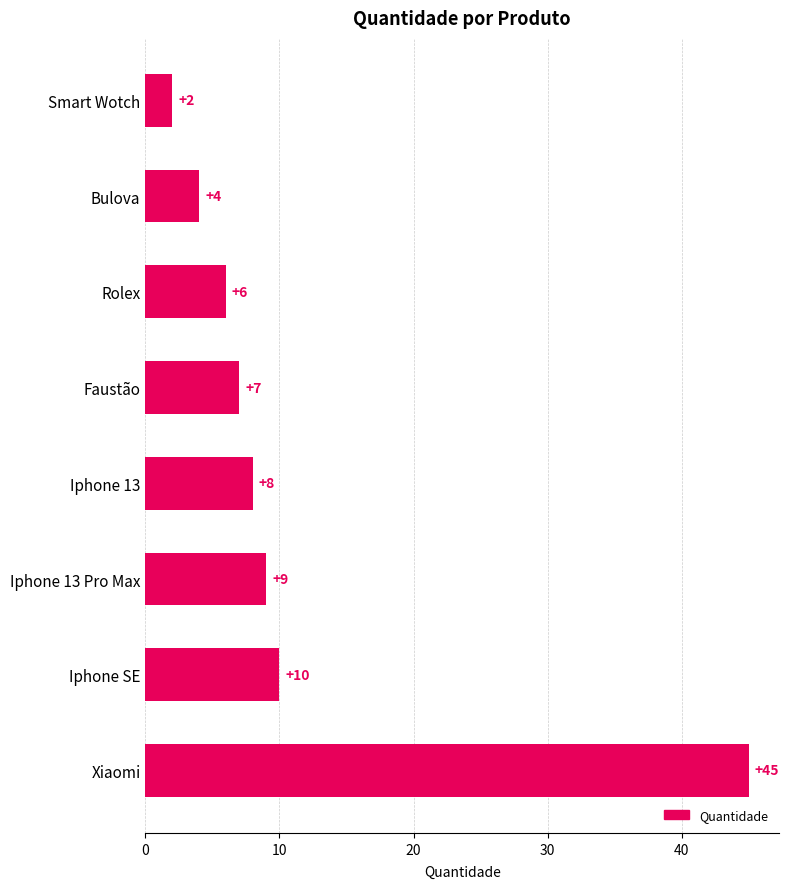

Count the number of data series in this chart.

1